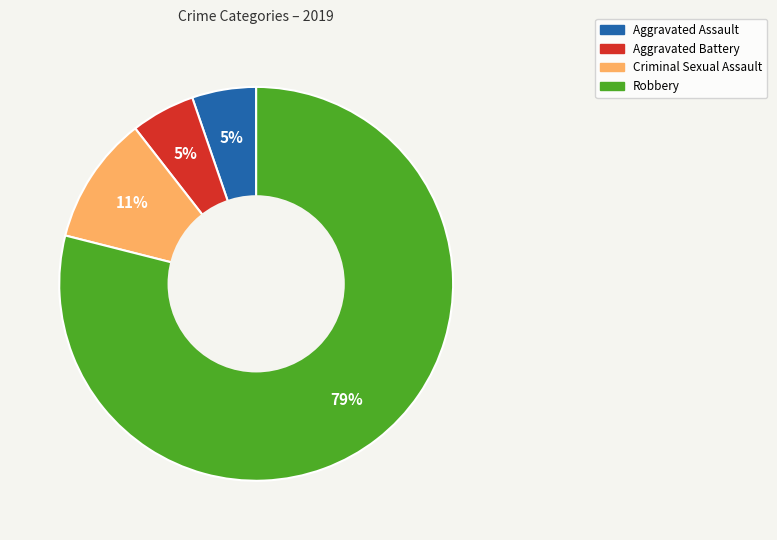

Which slice is the largest?

Robbery